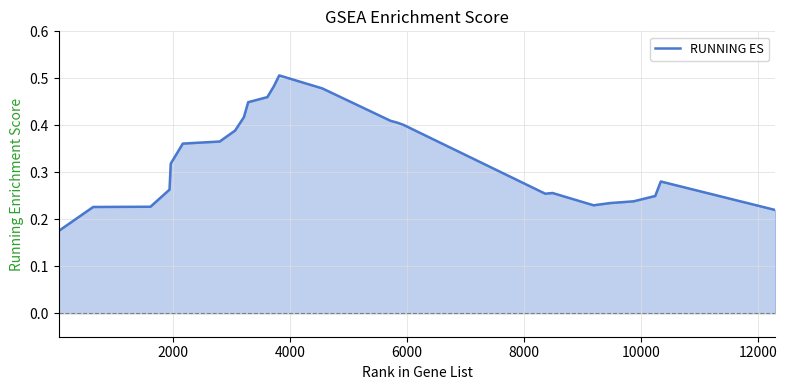

Reading left to right, extract all data points from this chart.

0.2	0.2	0.2	0.3	0.3	0.4	0.4	0.4	0.4	0.4	0.5	0.5	0.5	0.5	0.4	0.4	0.4	0.3	0.3	0.2	0.2	0.2	0.2	0.3	0.2